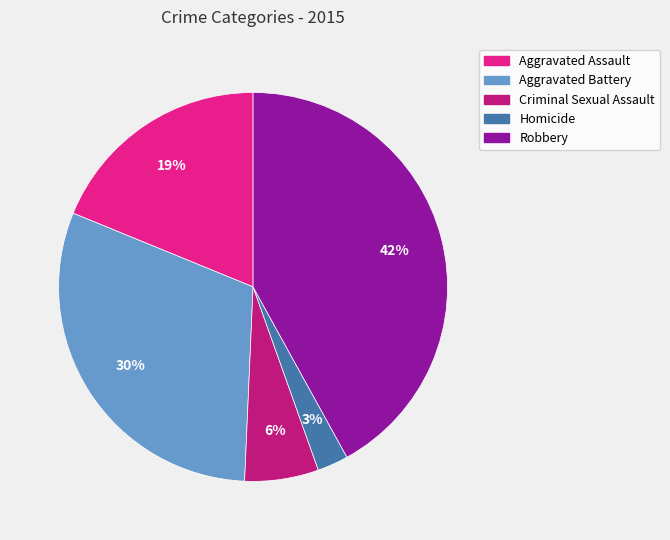

Is there a majority slice in this chart?

No